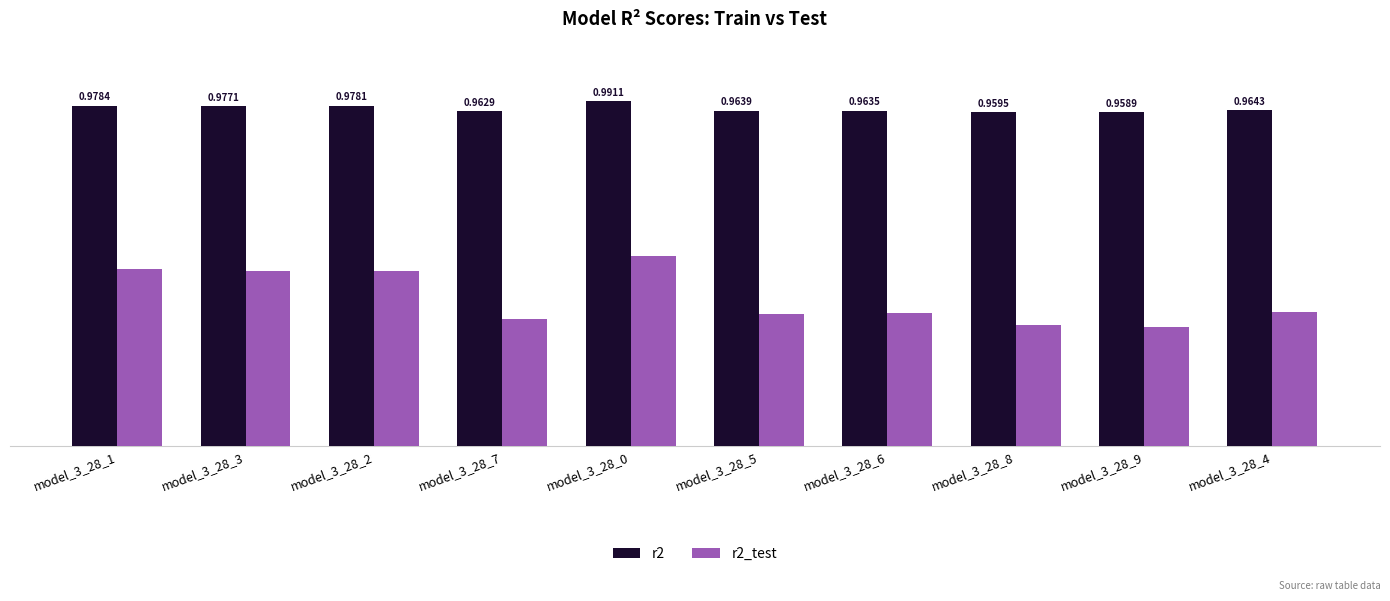

At which category is the sum across all series the highest?

model_3_28_0